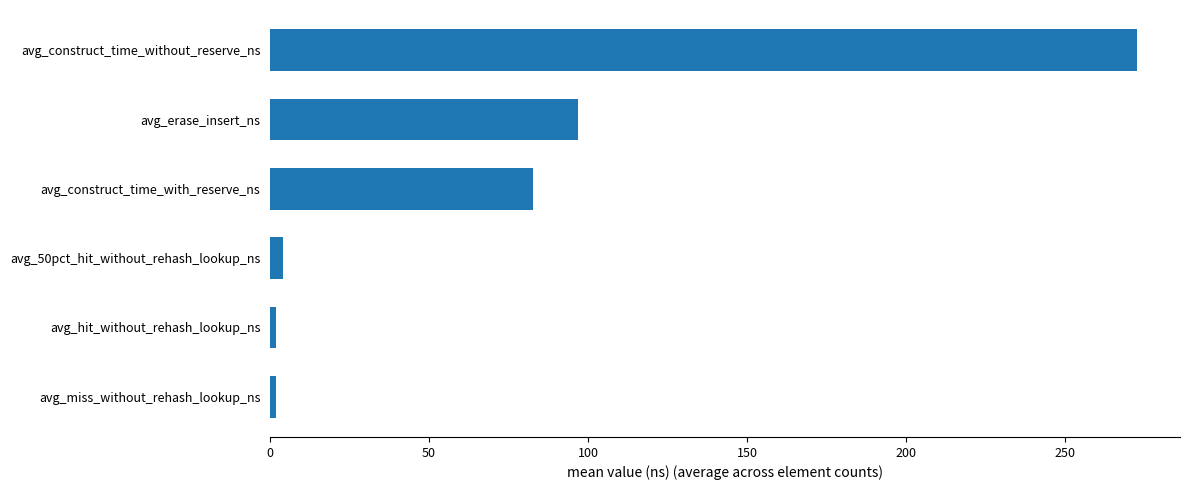

Does the chart contain any negative values?

No